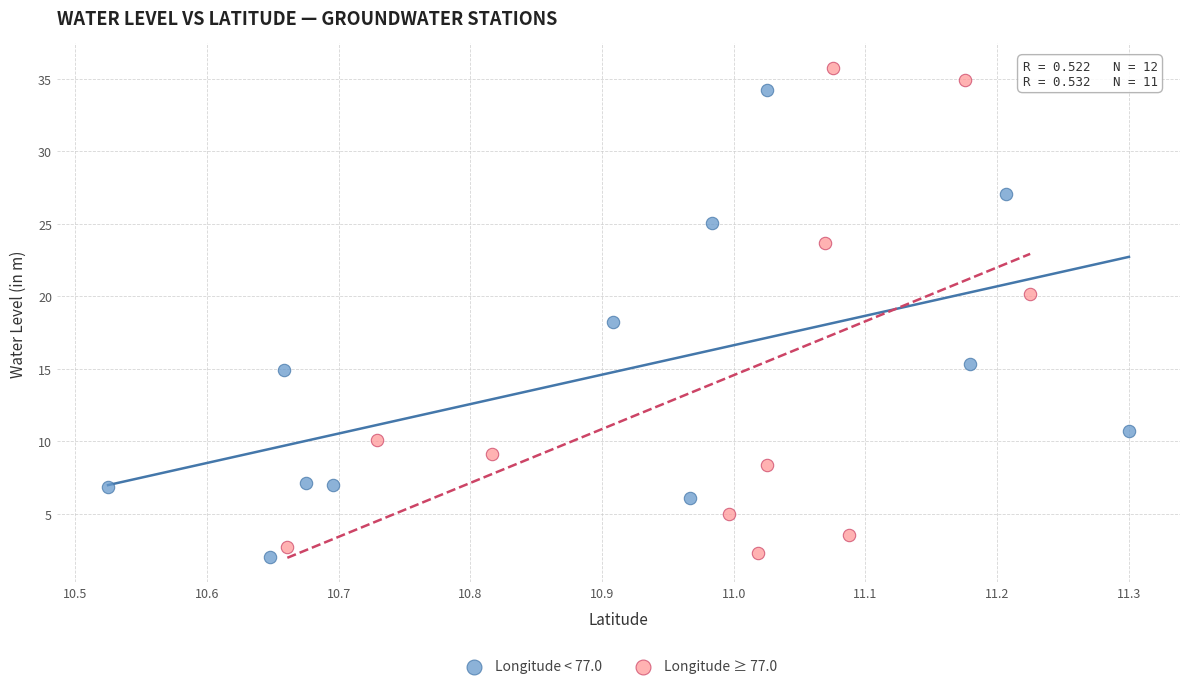

Which series contains the highest Y value?

Longitude ≥ 77.0